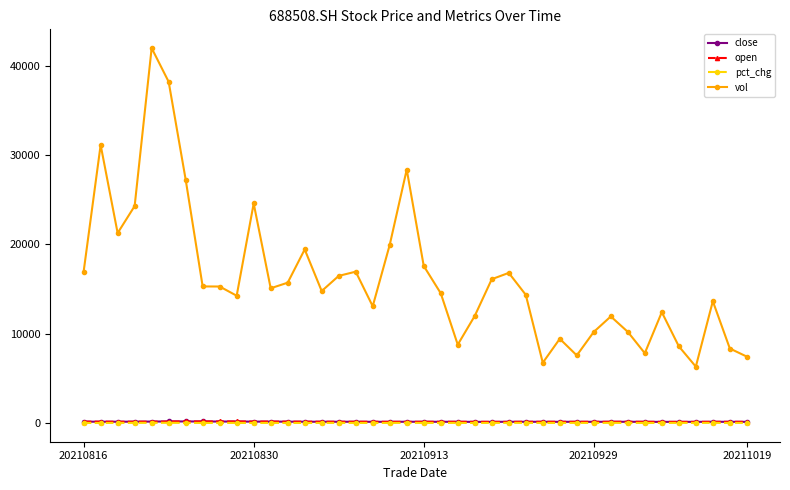

True or false: vol and pct_chg cross at least once.

False